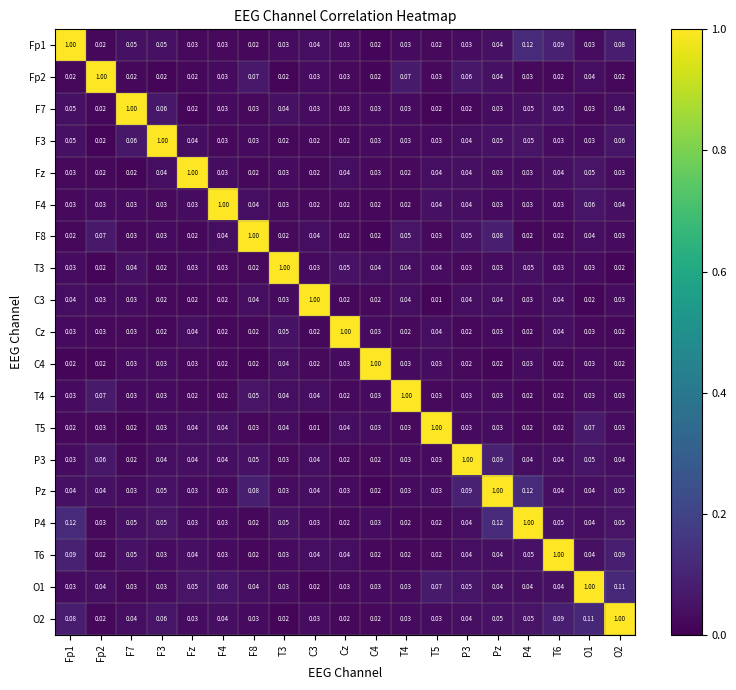

Which series has the largest total across all categories?

Pz